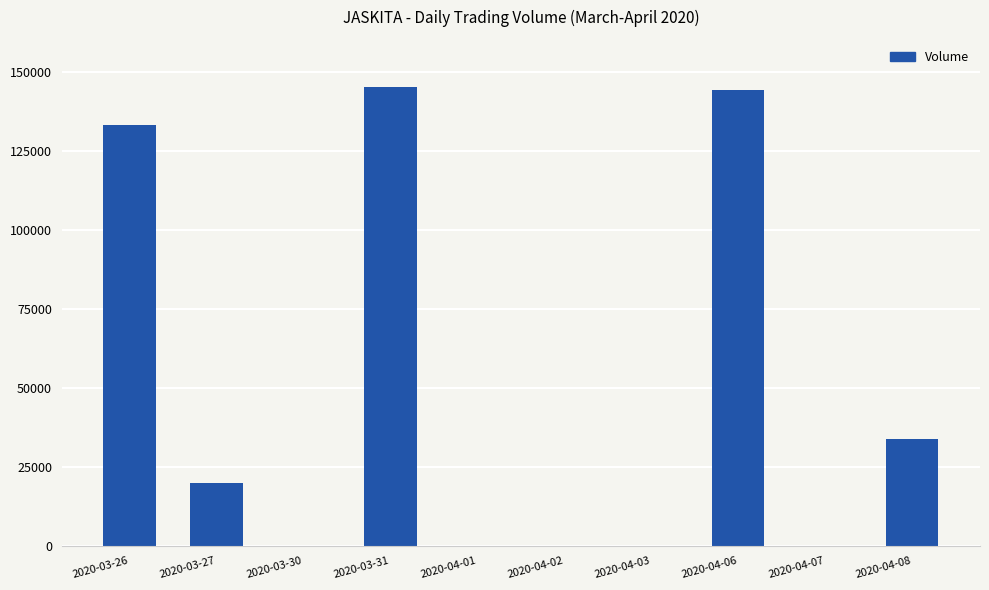

What is the change in value from 2020-04-01 to 2020-04-08?

+33800